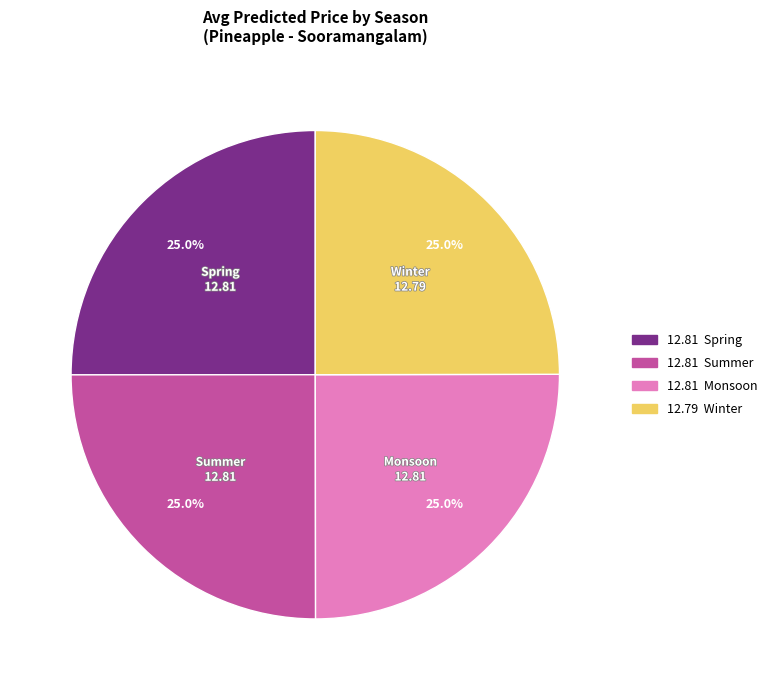

Is there a majority slice in this chart?

No